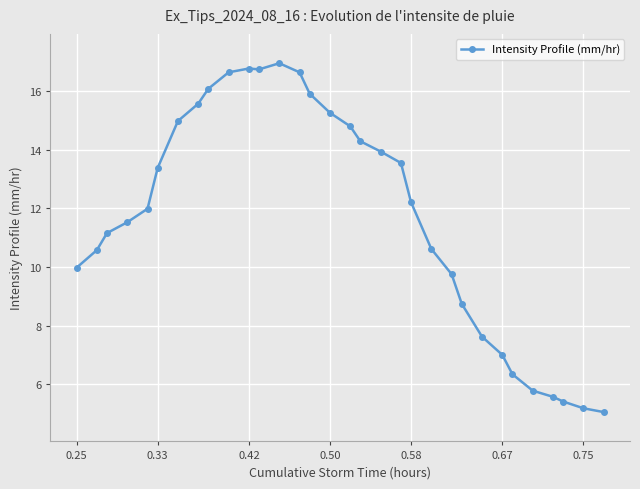

True or false: the data has more than 0 interior local peaks.

True